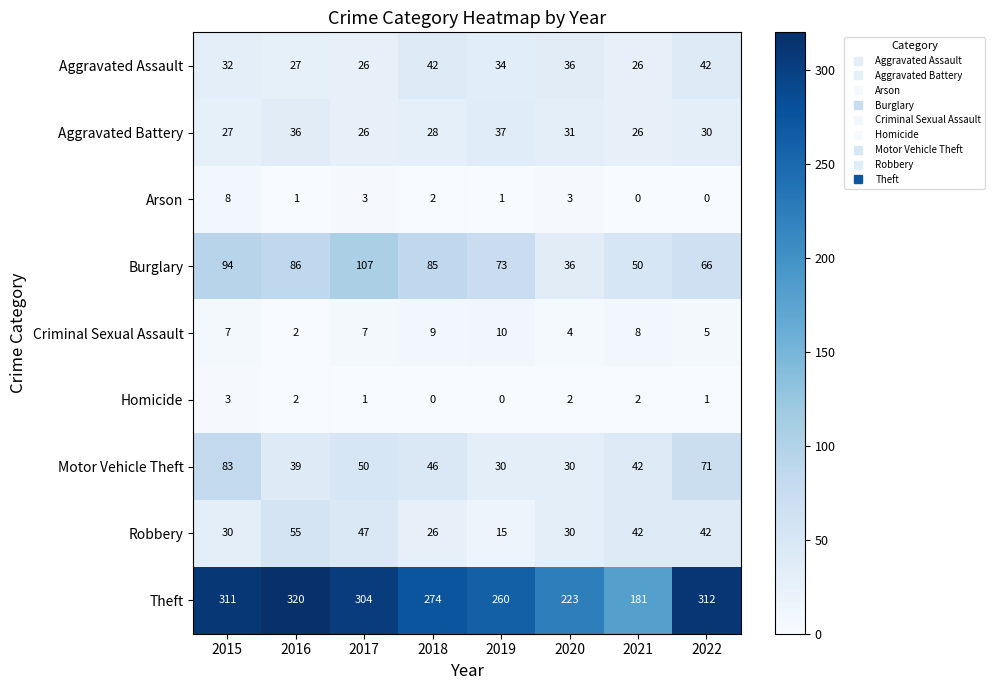

At which label does Motor Vehicle Theft first exceed 46?

2015